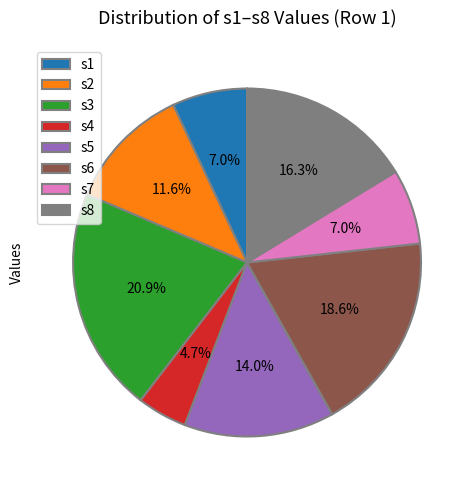

How many segments does this pie chart have?

8